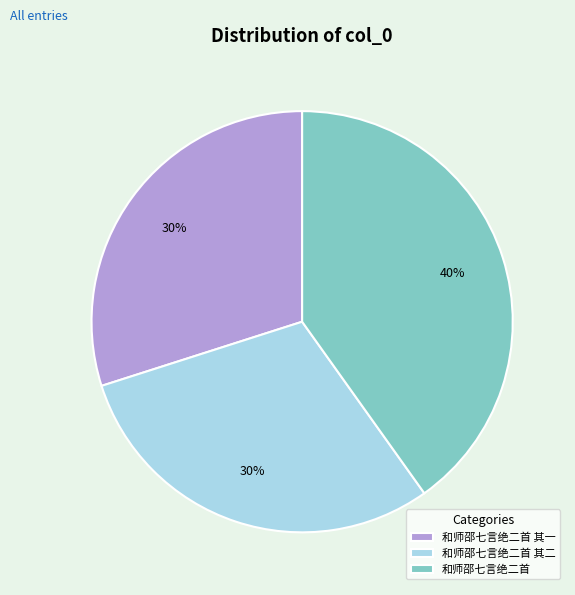

Does 和师邵七言绝二首 其一 represent more than half of the total?

No